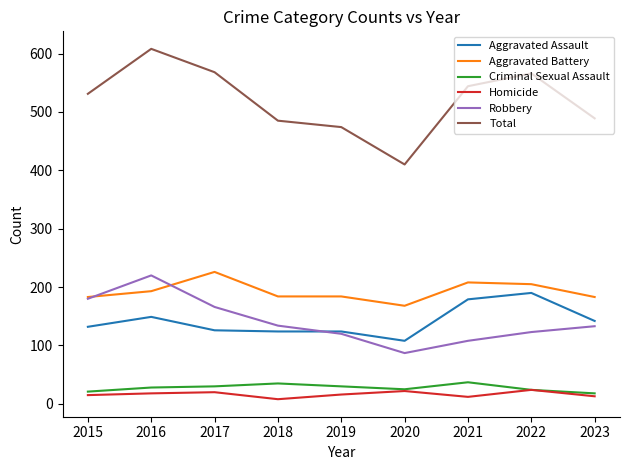

What is the maximum value for Total?

608